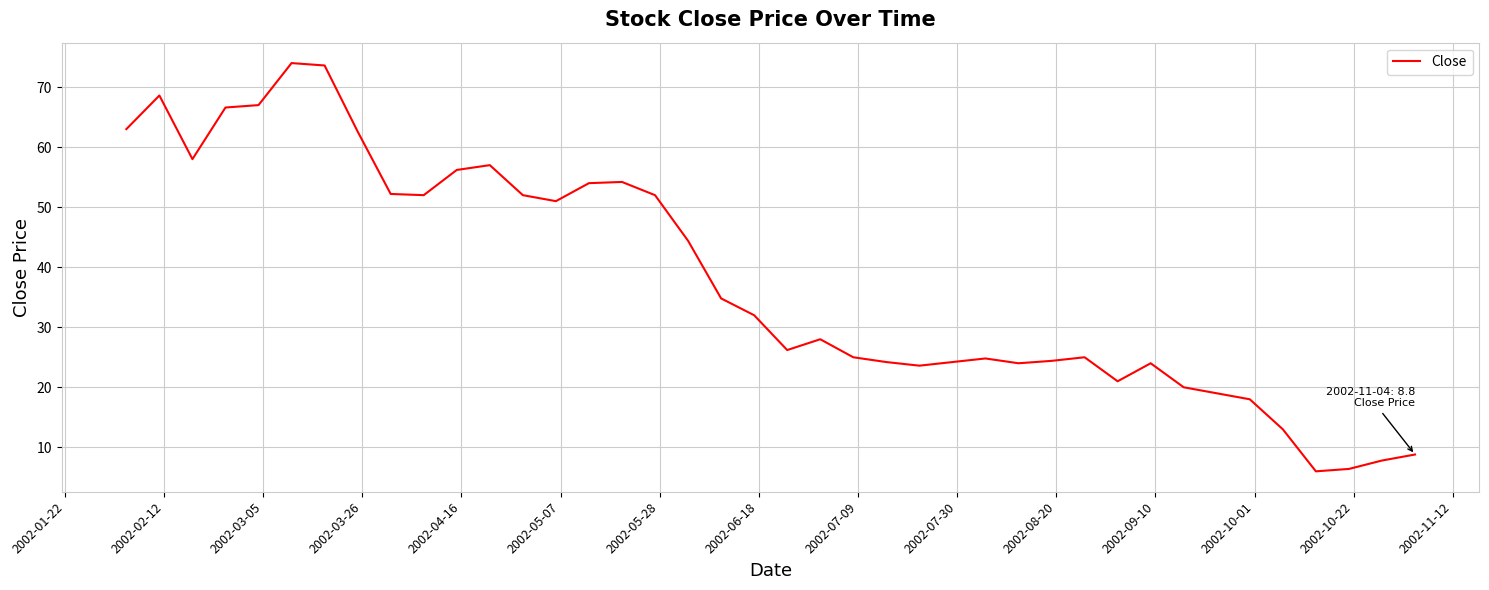

What is the smallest value displayed?

6.0